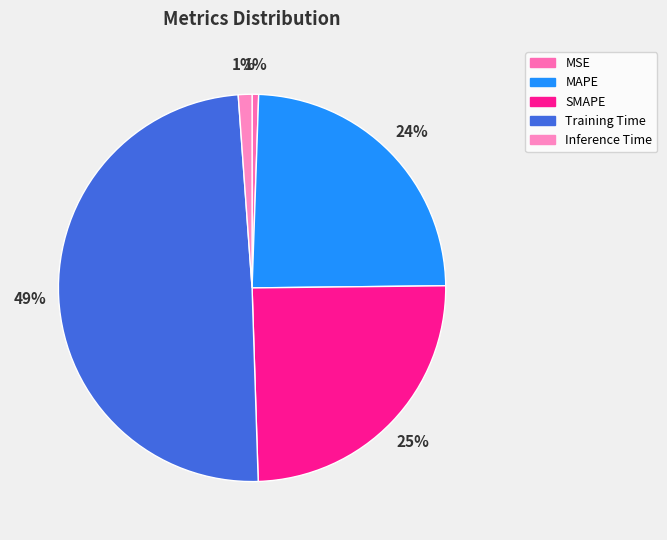

Does any single category account for the majority?

No